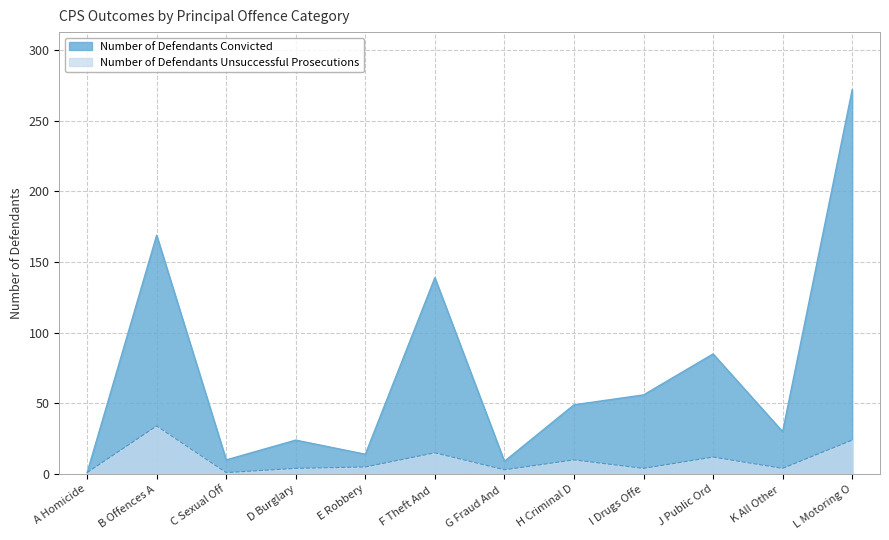

How many lines are shown in the chart?

2